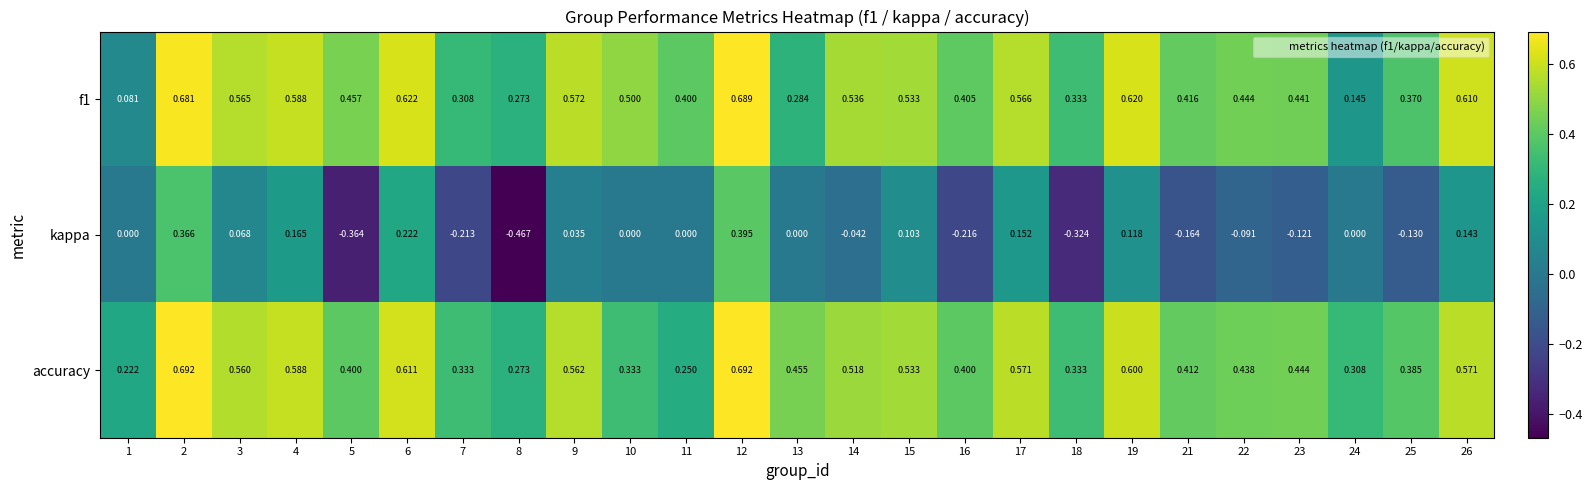

At which category is the sum across all series the highest?

12